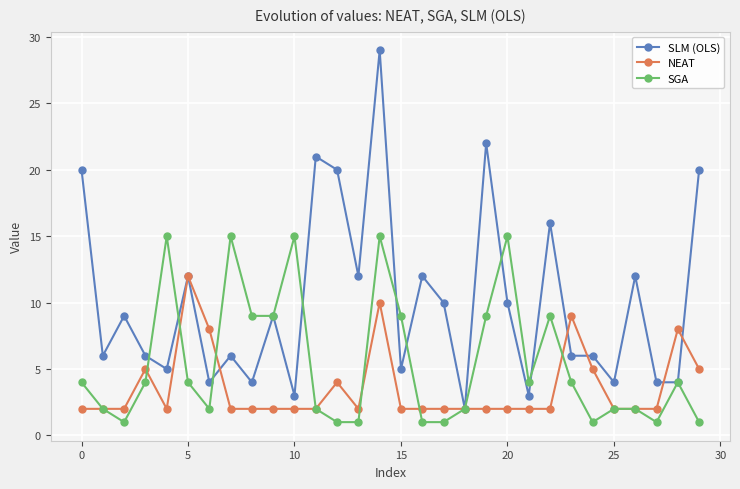

Rank the series by their average value, from highest to lowest.

SLM (OLS), SGA, NEAT